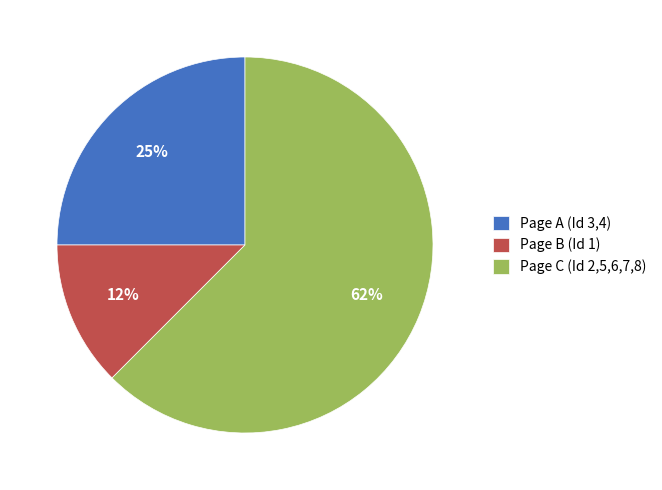

Is the sum of Page A (Id 3,4) and Page C (Id 2,5,6,7,8) greater than half?

Yes